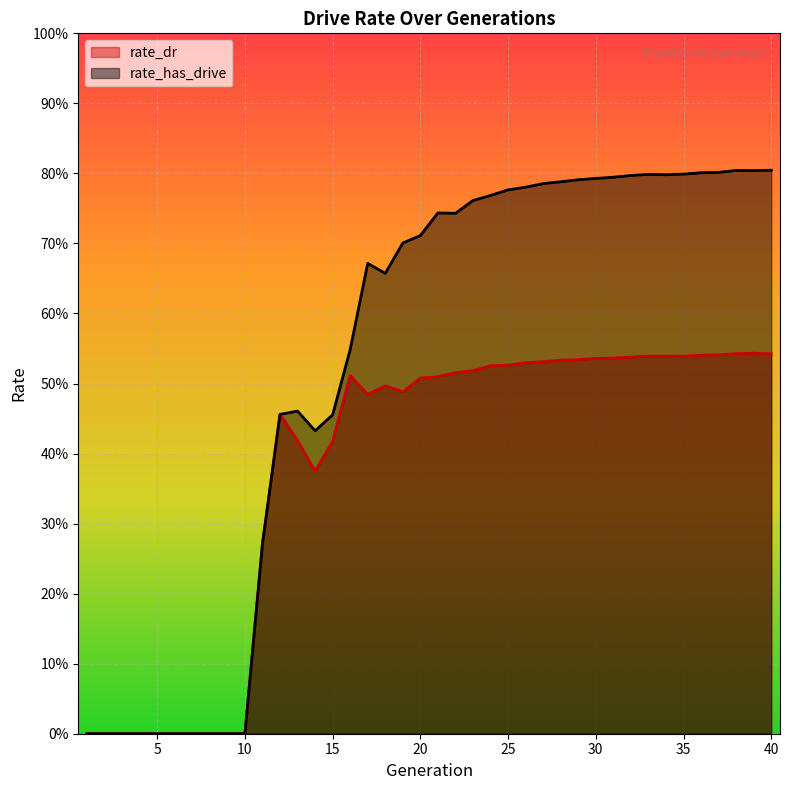

How many data points in rate_dr are above 0?

30